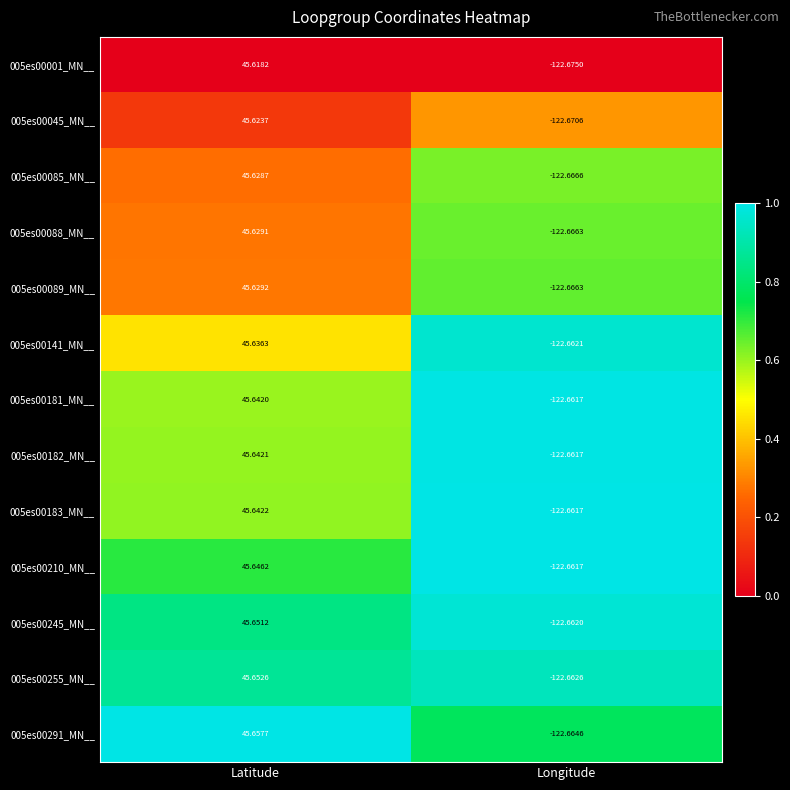

At which label is 005es00045_MN__ closest to -38?

Latitude